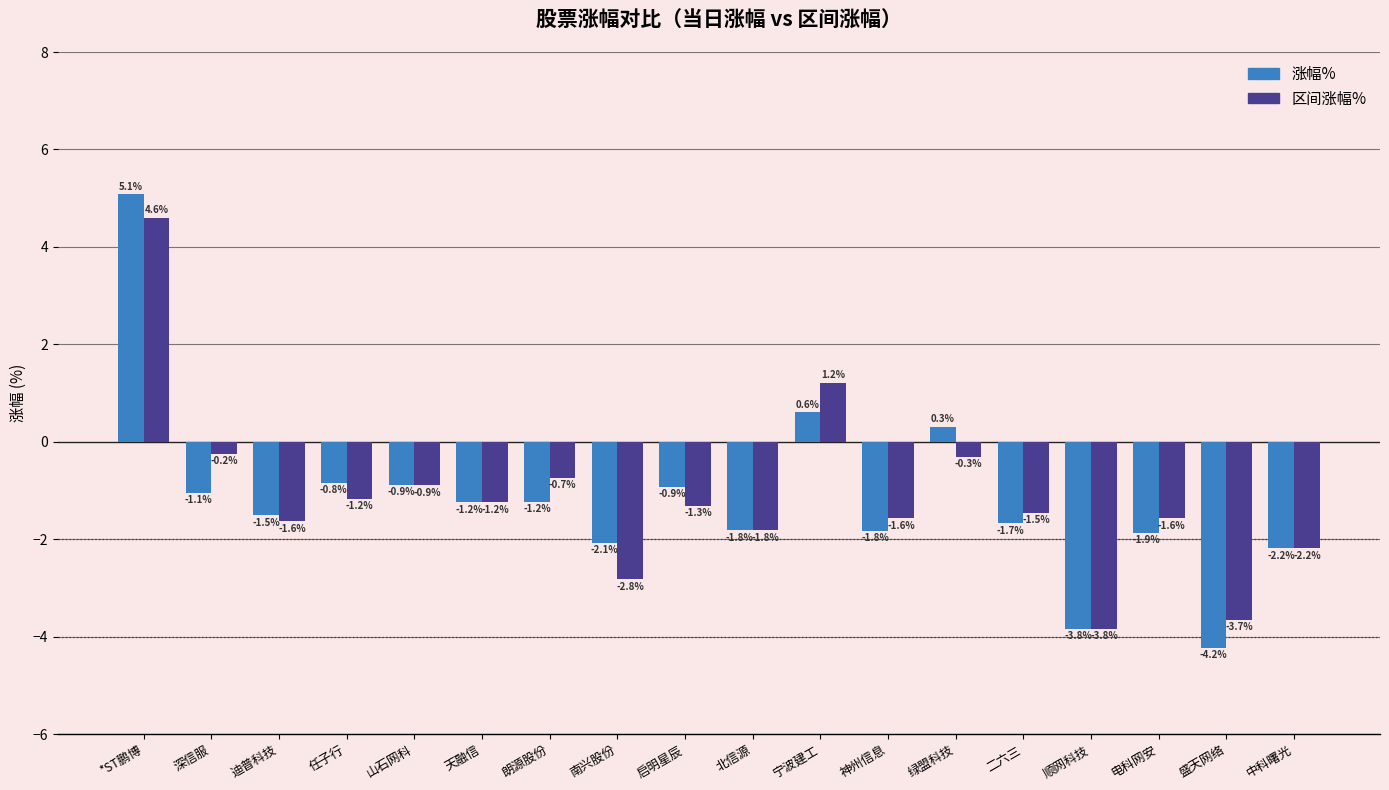

How many series are shown in this chart?

2